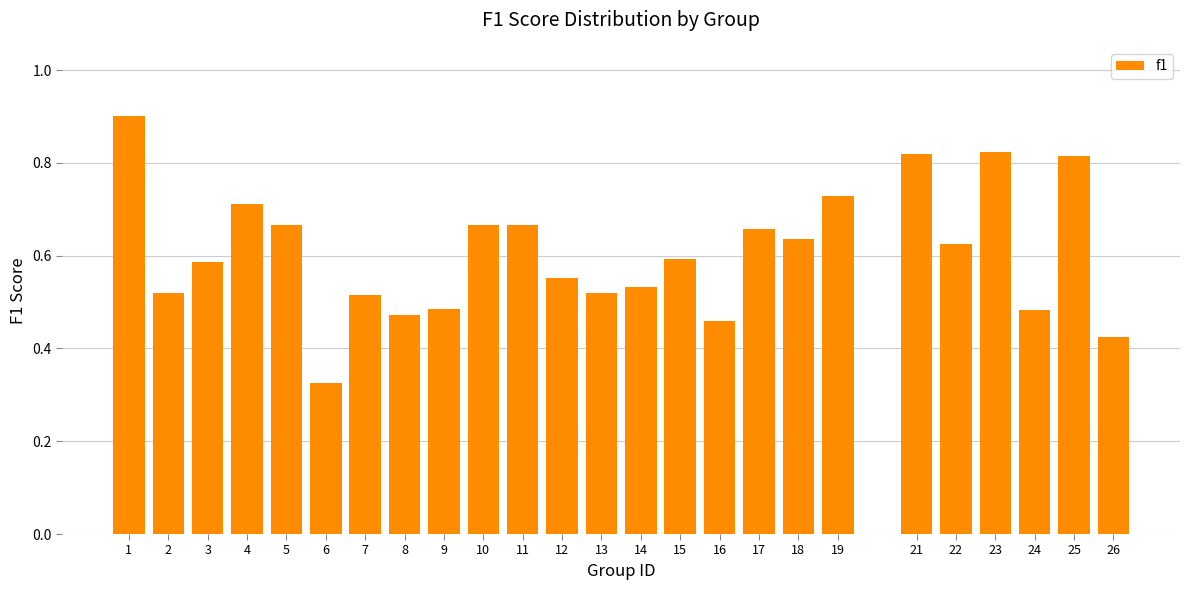

The value at 15 is 0.8. True or false?

False